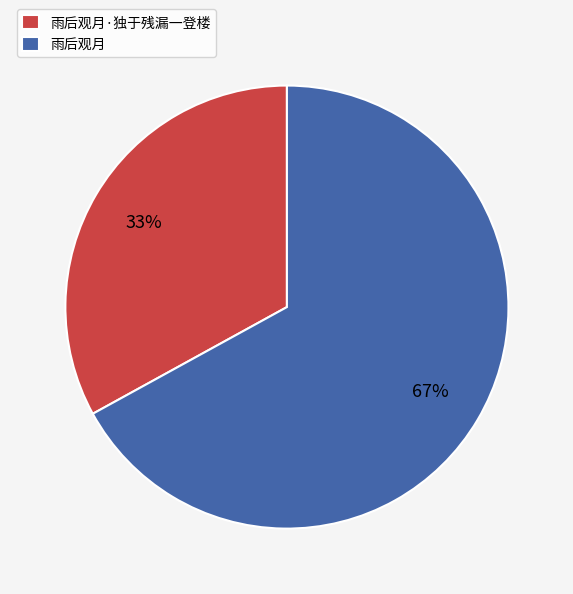

Between 雨后观月 and 雨后观月·独于残漏一登楼, which is larger?

雨后观月